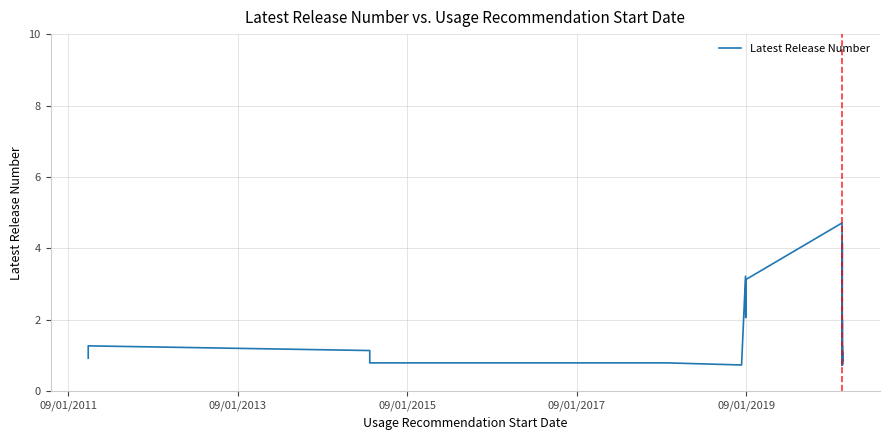

Reading left to right, list all the values displayed in this chart.

0.9	1.3	1.1	1.1	0.8	0.8	0.7	3.2	2.1	3.1	4.7	1.3	1.2	0.8	0.8	1.8	0.9	1.0	2.0	1.9	1.1	0.8	0.9	0.9	1.0	4.2	0.8	2.0	1.1	0.7	1.1	0.8	0.7	1.3	1.3	1.2	0.9	0.8	1.1	1.0